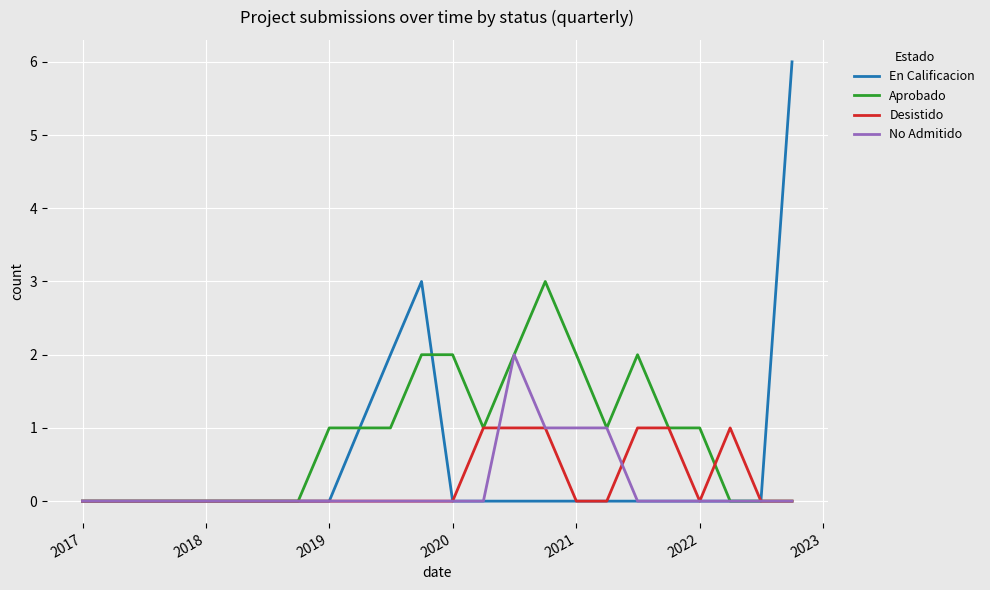

List the series in order of their peak value, lowest first.

Desistido, No Admitido, Aprobado, En Calificacion